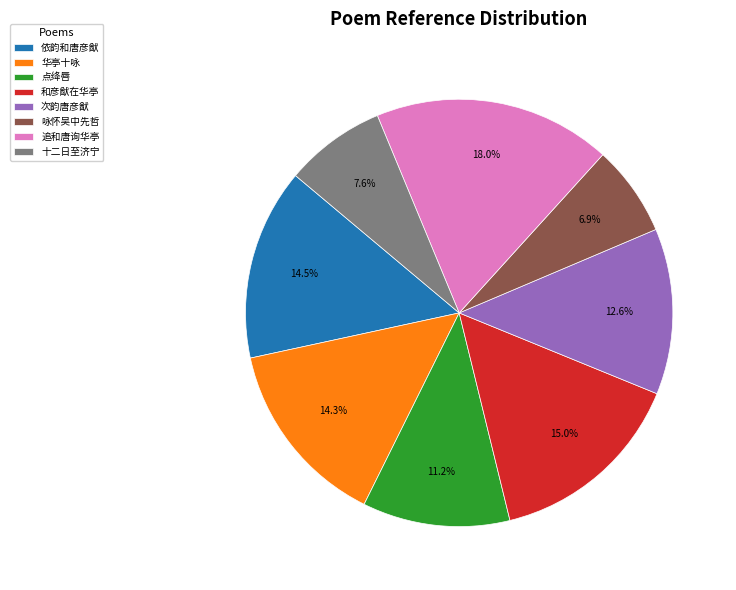

Combined, what portion of the pie is 依韵和唐彦猷 and 咏怀吴中先哲?

21.4%